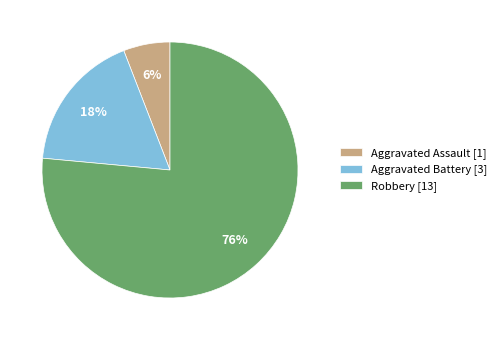

True or false: Aggravated Assault accounts for 6% of the total.

True